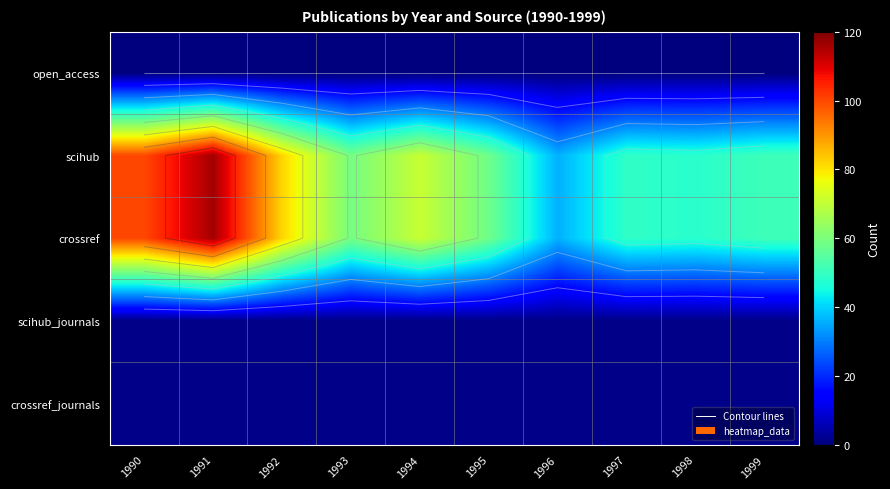

At which label does scihub first exceed 59?

1990